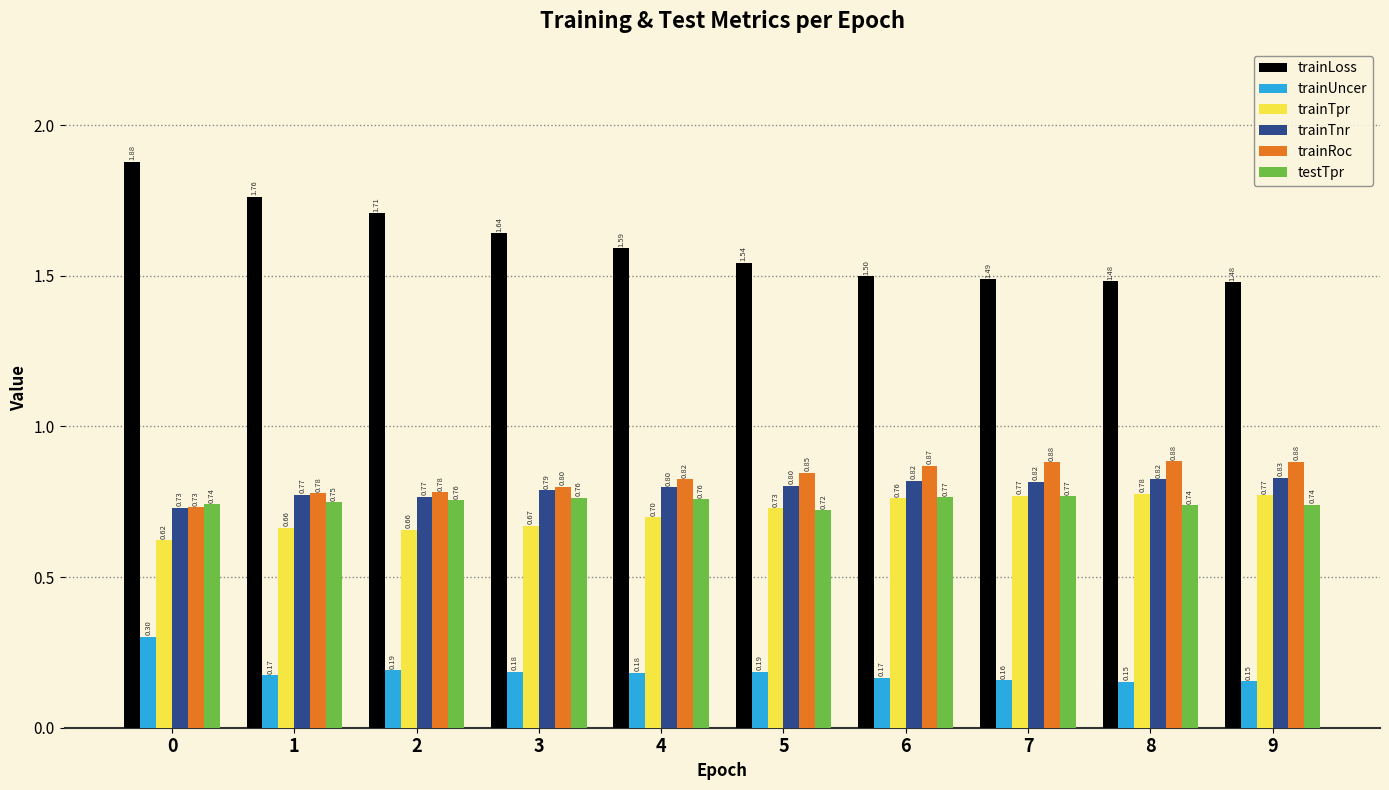

What is the sum of the trainUncer values at 0 and 2?

0.5